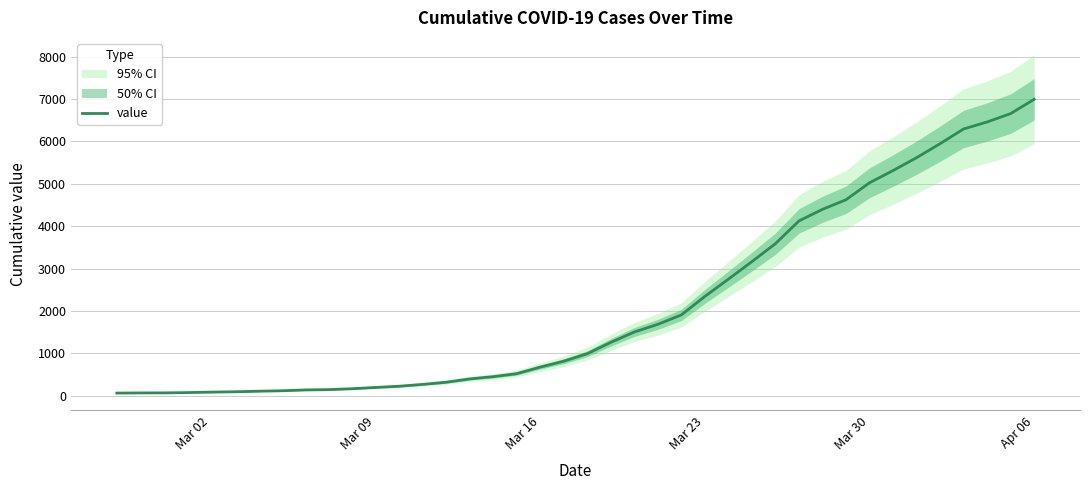

What is the highest value of the value series?

6995